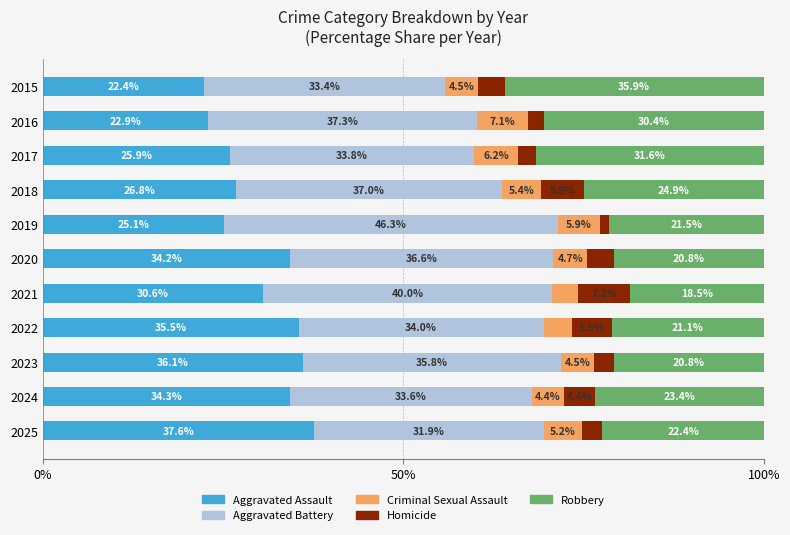

The Aggravated Assault series shows 25.1 at 2019. True or false?

True